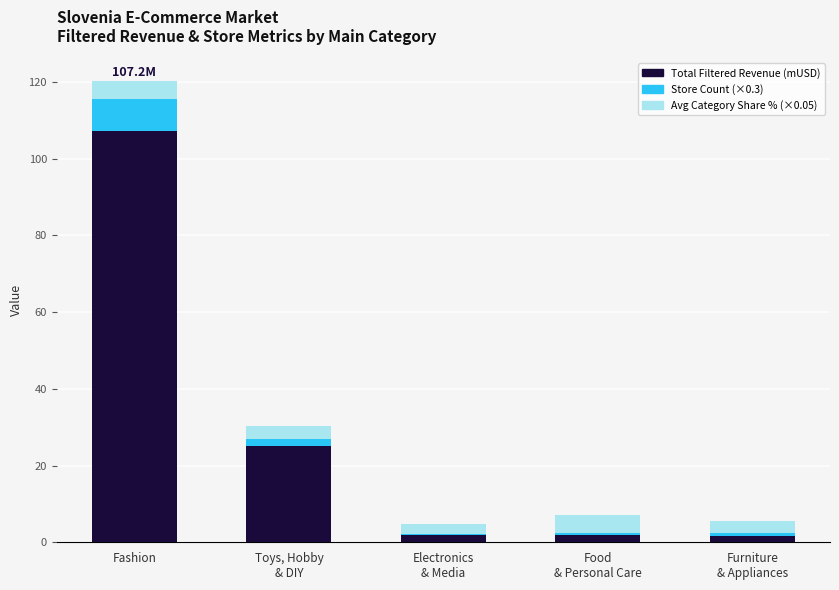

At which category is the sum across all series the highest?

Fashion